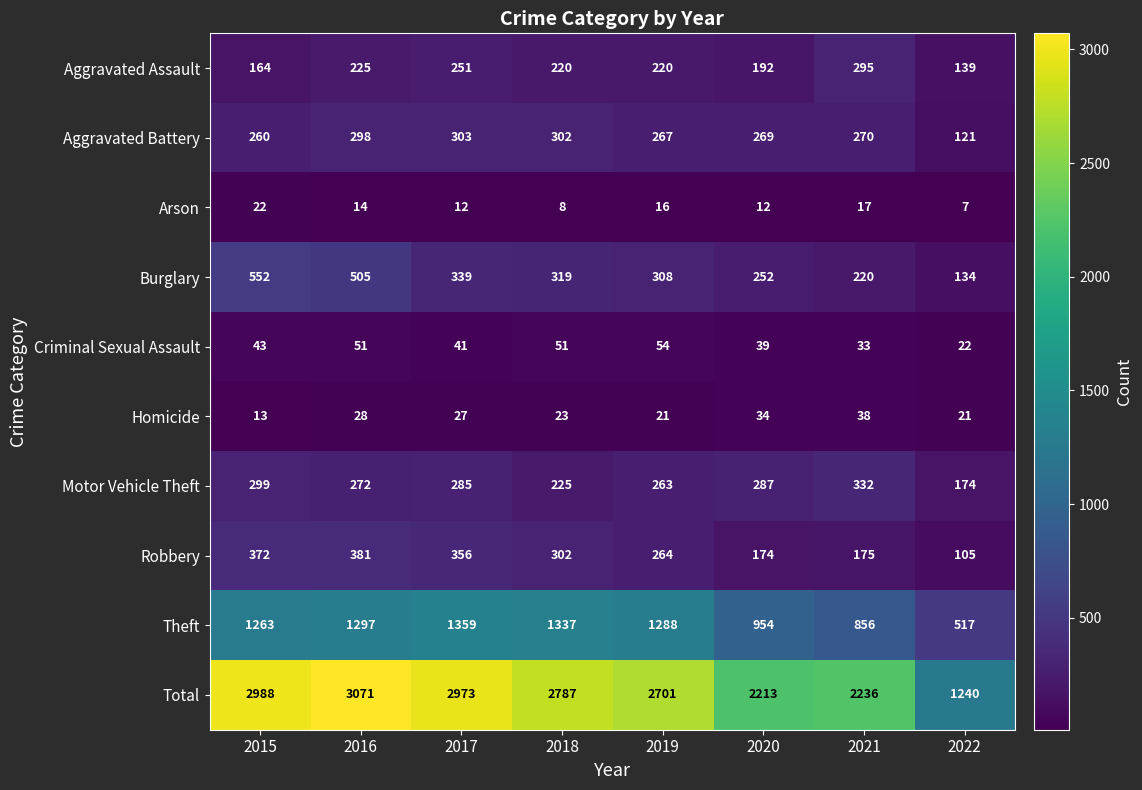

Count the number of categories in the chart.

8